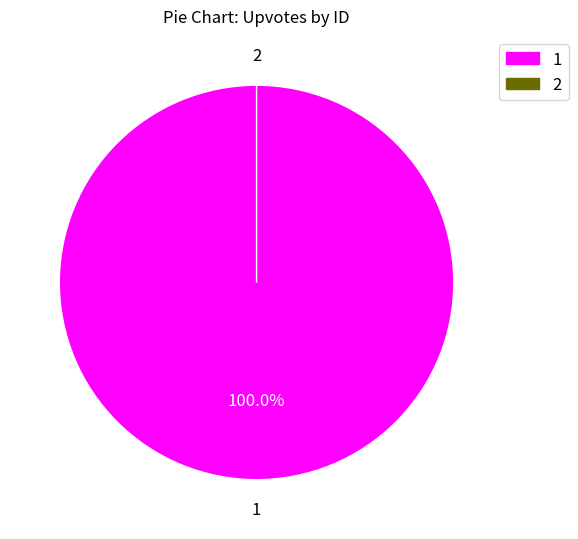

Combined, do 2 and 1 account for over 50%?

Yes